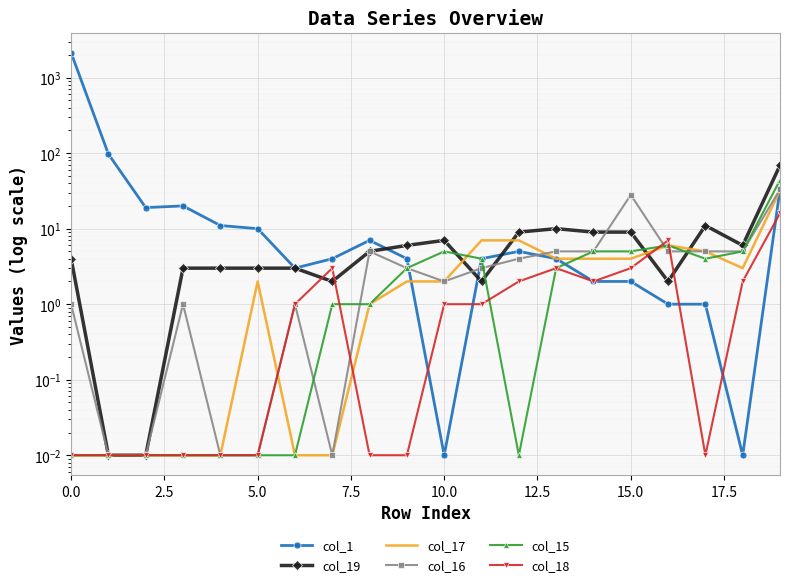

Rank the series by their maximum value, from lowest to highest.

col_18, col_17, col_16, col_15, col_19, col_1